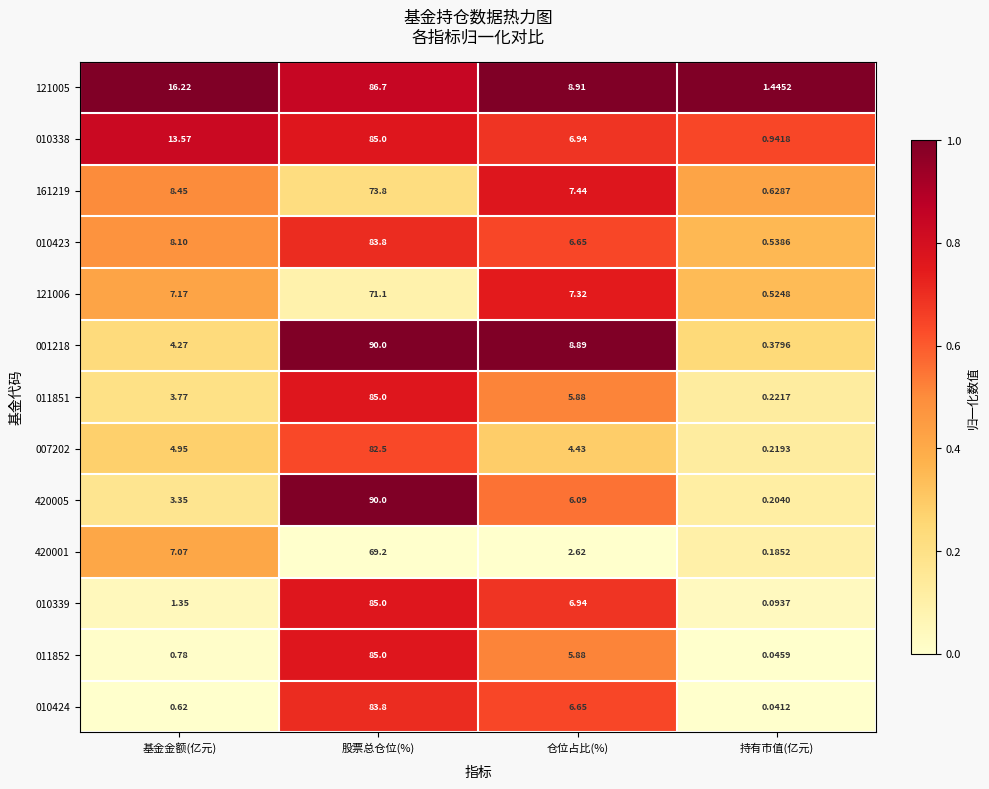

Which category has the highest value in the 420005 series?

股票总仓位(%)